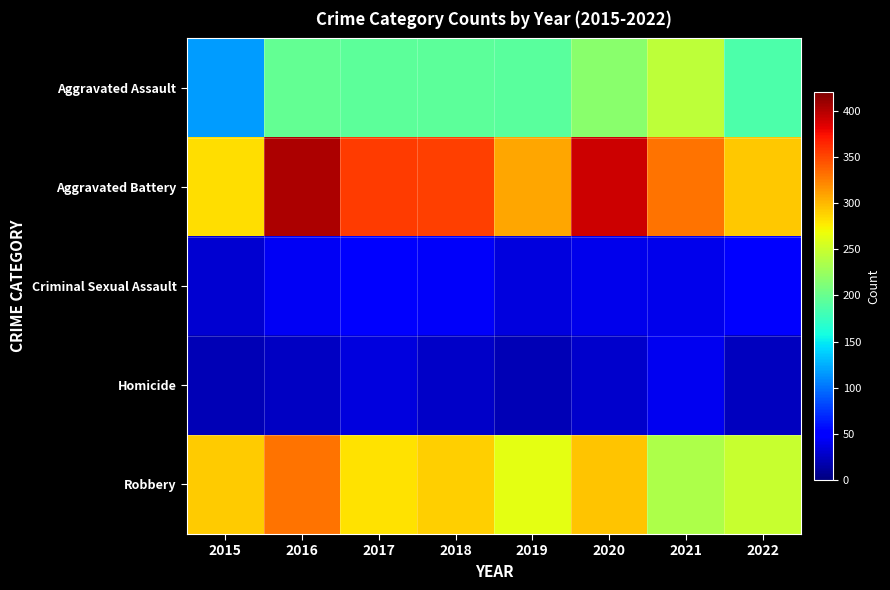

What is the spread (max minus min) of values at 2018?

326